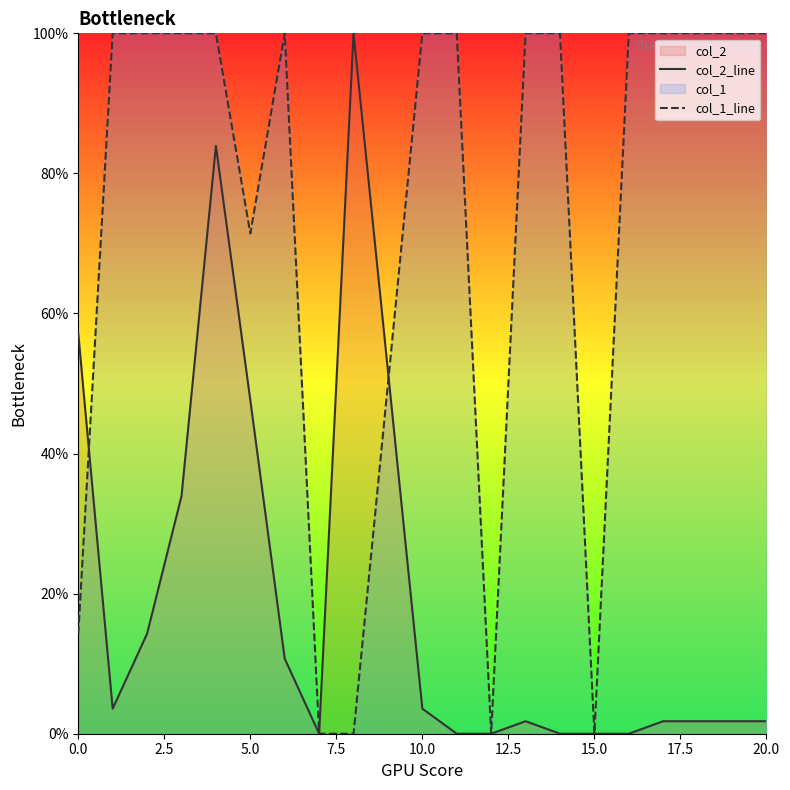

How many lines are shown in the chart?

2